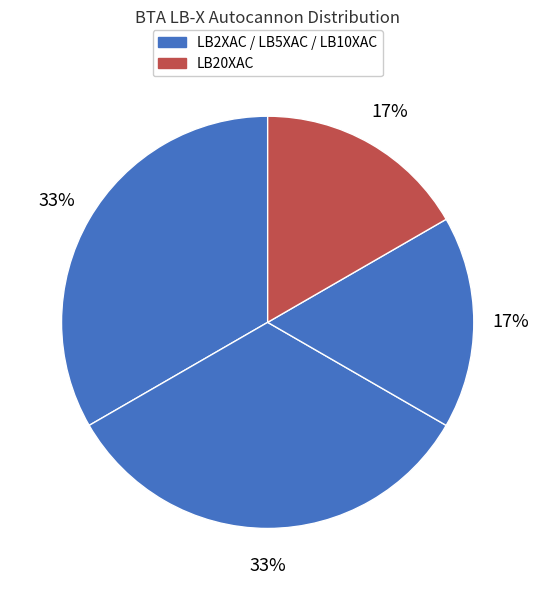

Count the number of slices in the pie.

4